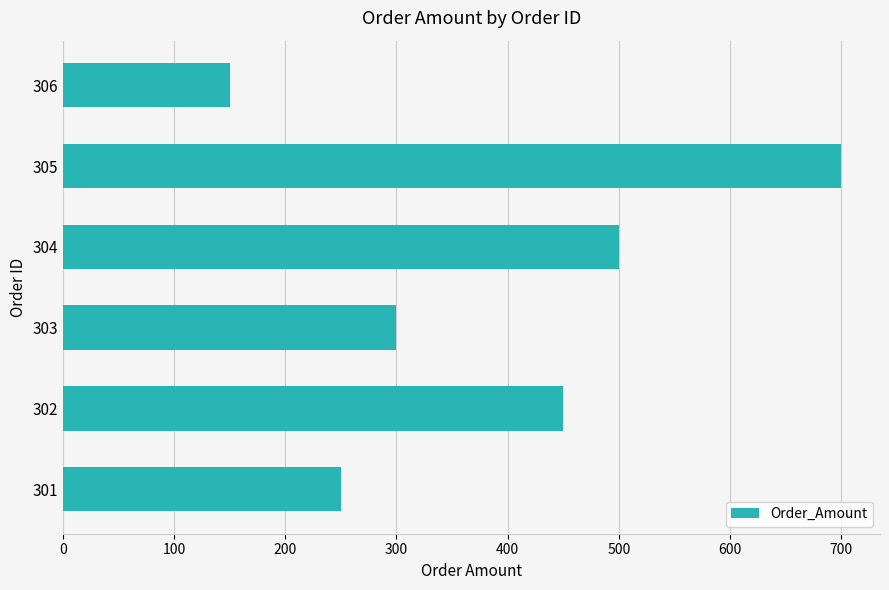

Reading bottom to top, list all the values displayed in this chart.

301=250	302=450	303=300	304=500	305=700	306=150